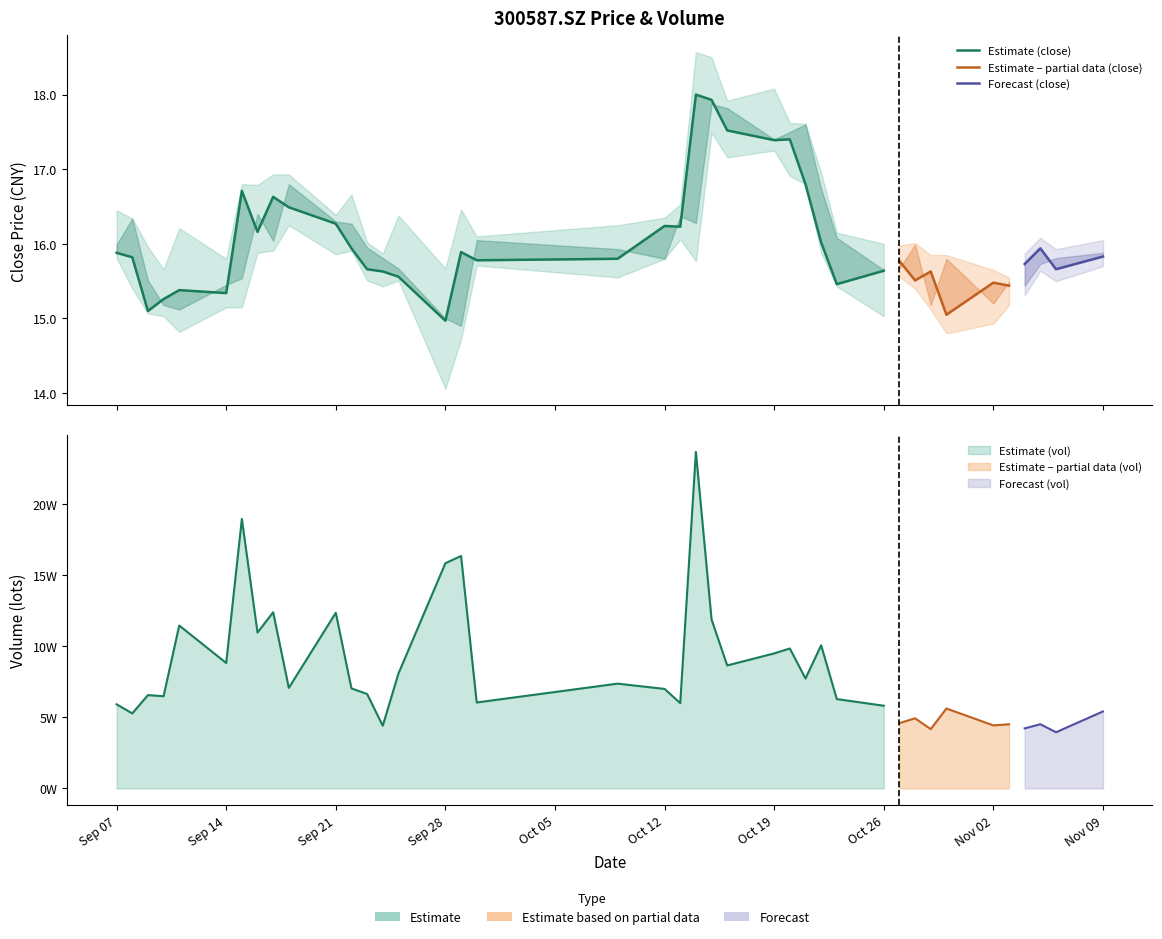

What is the highest value of the low series?

17.5